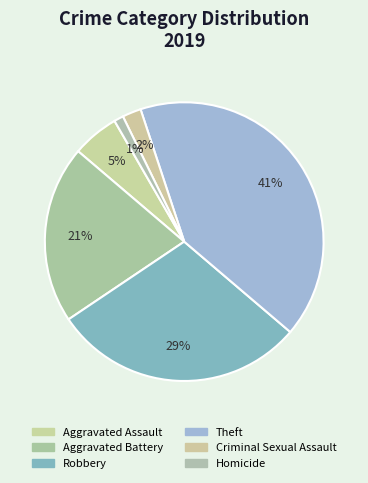

To the nearest percent, what is the difference between the largest and smallest slice percentages?

40%